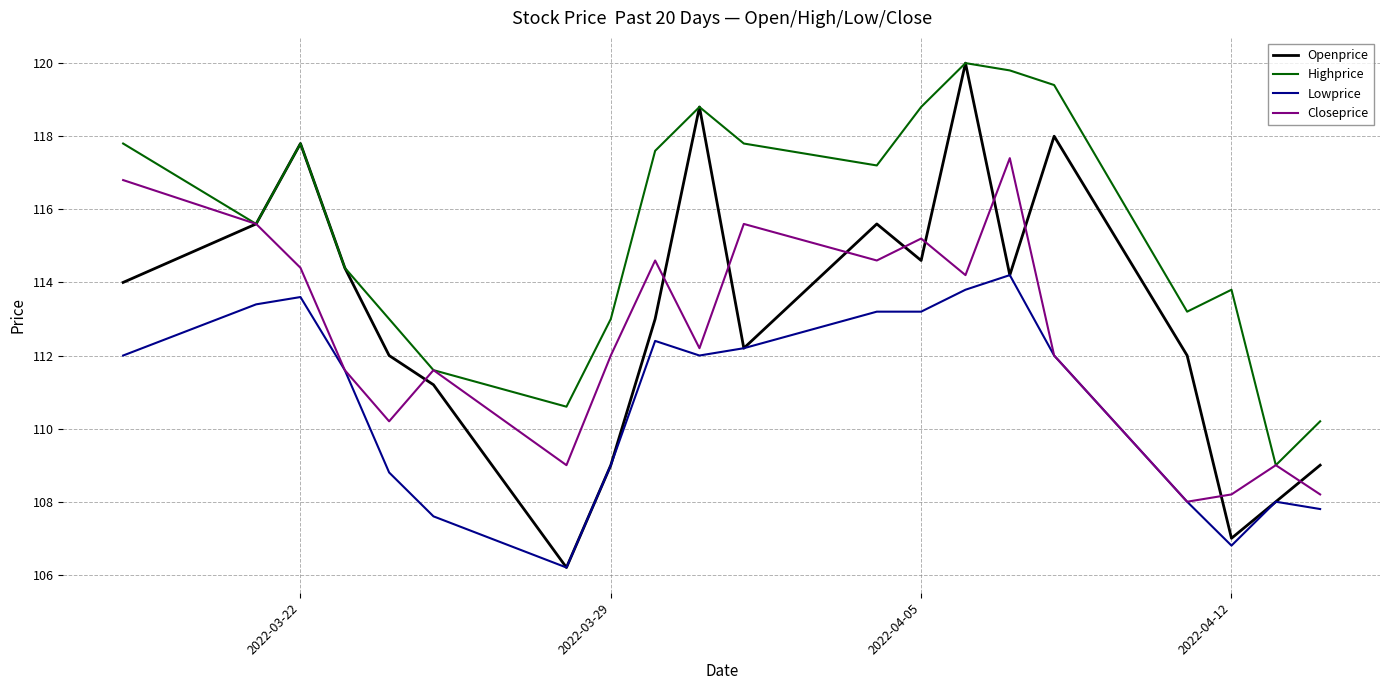

Which series has the largest total across all categories?

Highprice